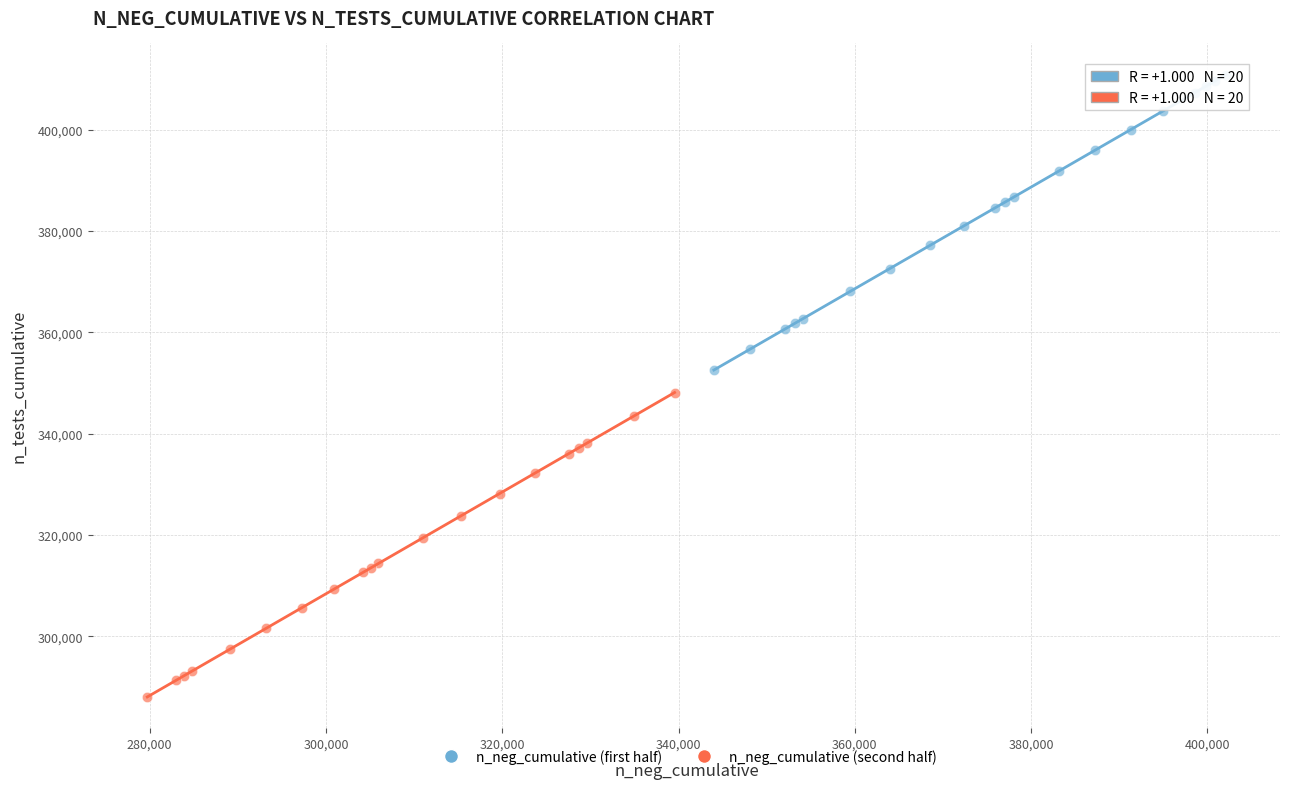

Which series has the largest Y range (max minus min)?

n_neg_cumulative (second half)